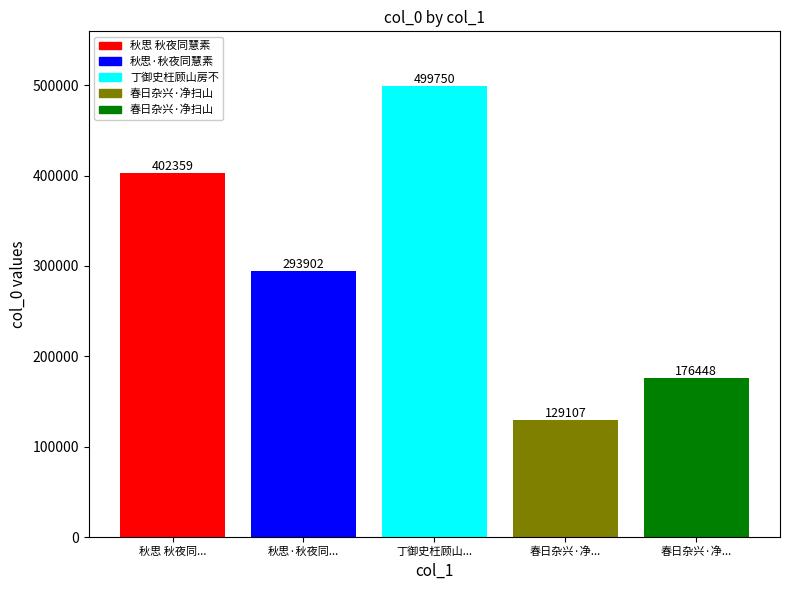

How many distinct data groups are displayed?

1